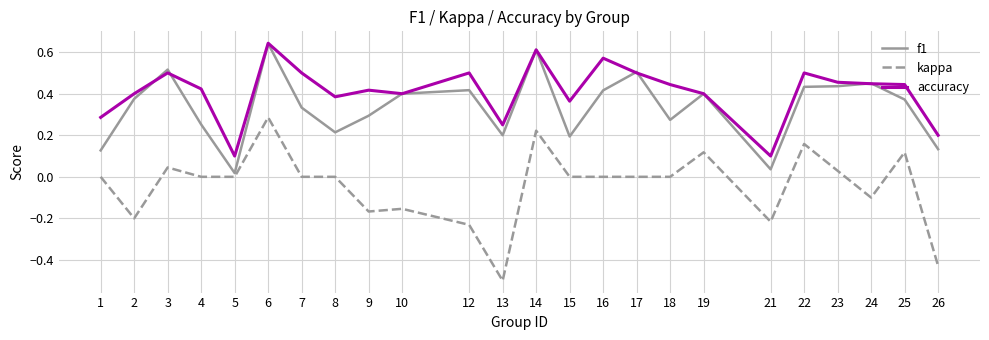

Which series has the largest total across all categories?

accuracy